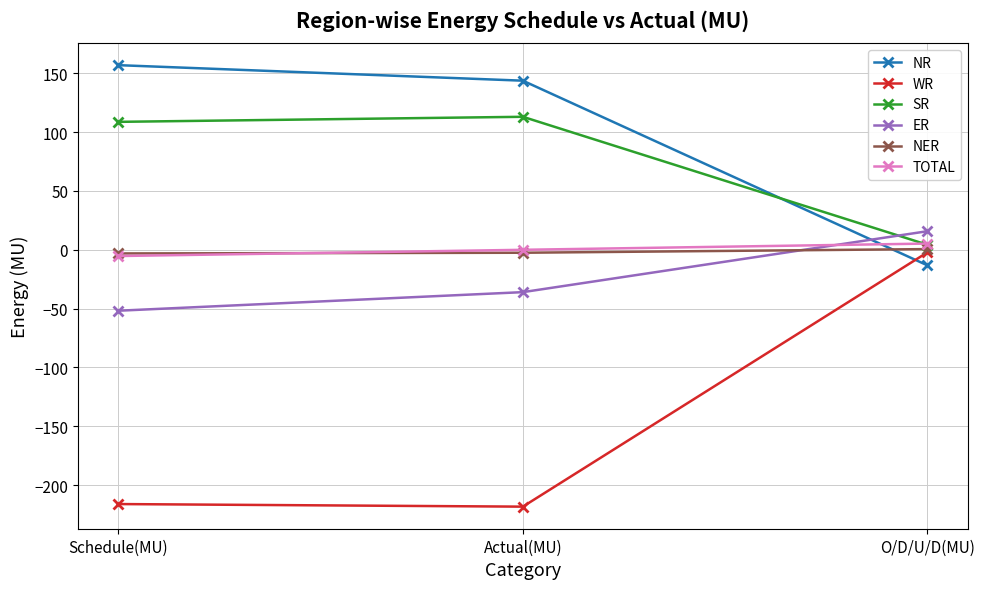

What is the difference between the WR values at Actual(MU) and O/D/U/D(MU)?

216.2